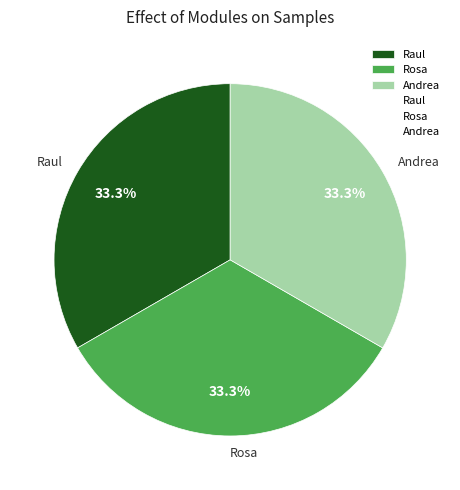

What percentage is the Andrea slice, to the nearest percent?

33%